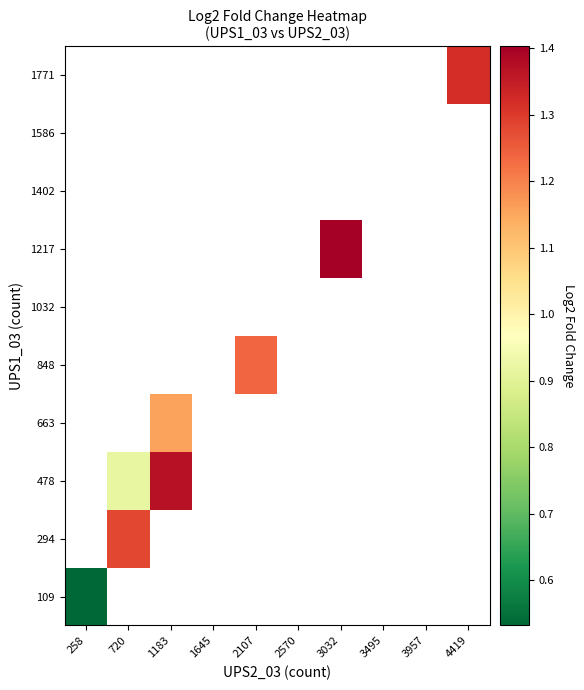

Which has a higher value, 720 or 1645?

1645